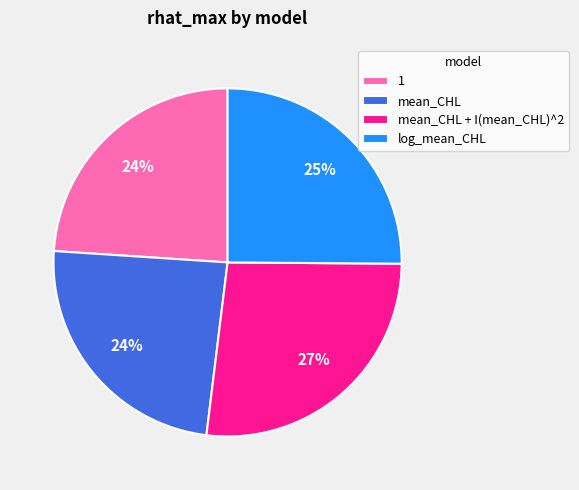

Do 1 and mean_CHL together represent more than half of the pie?

No